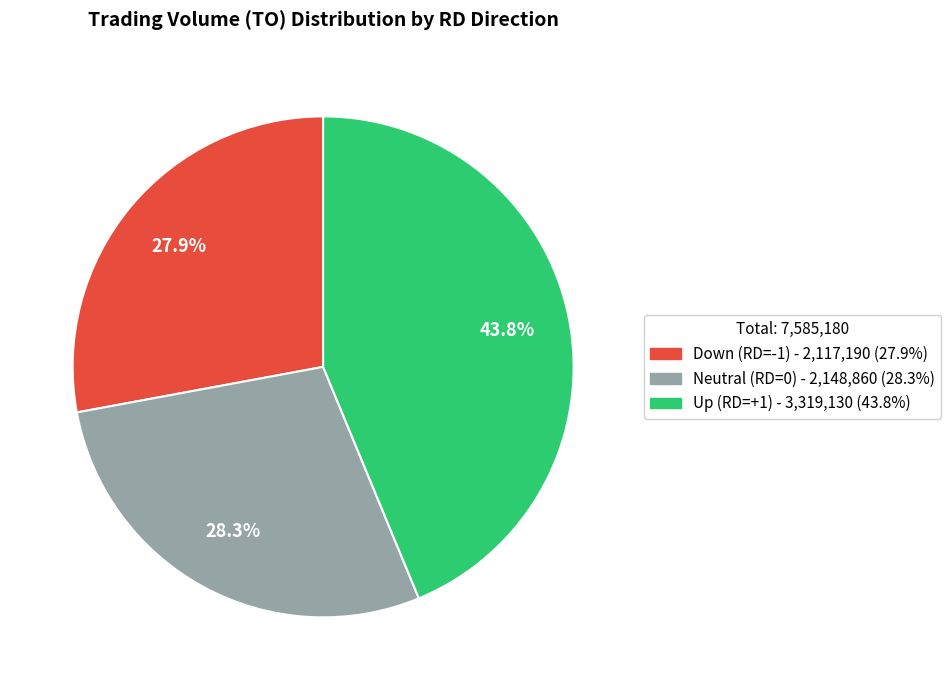

Does any single category account for the majority?

No